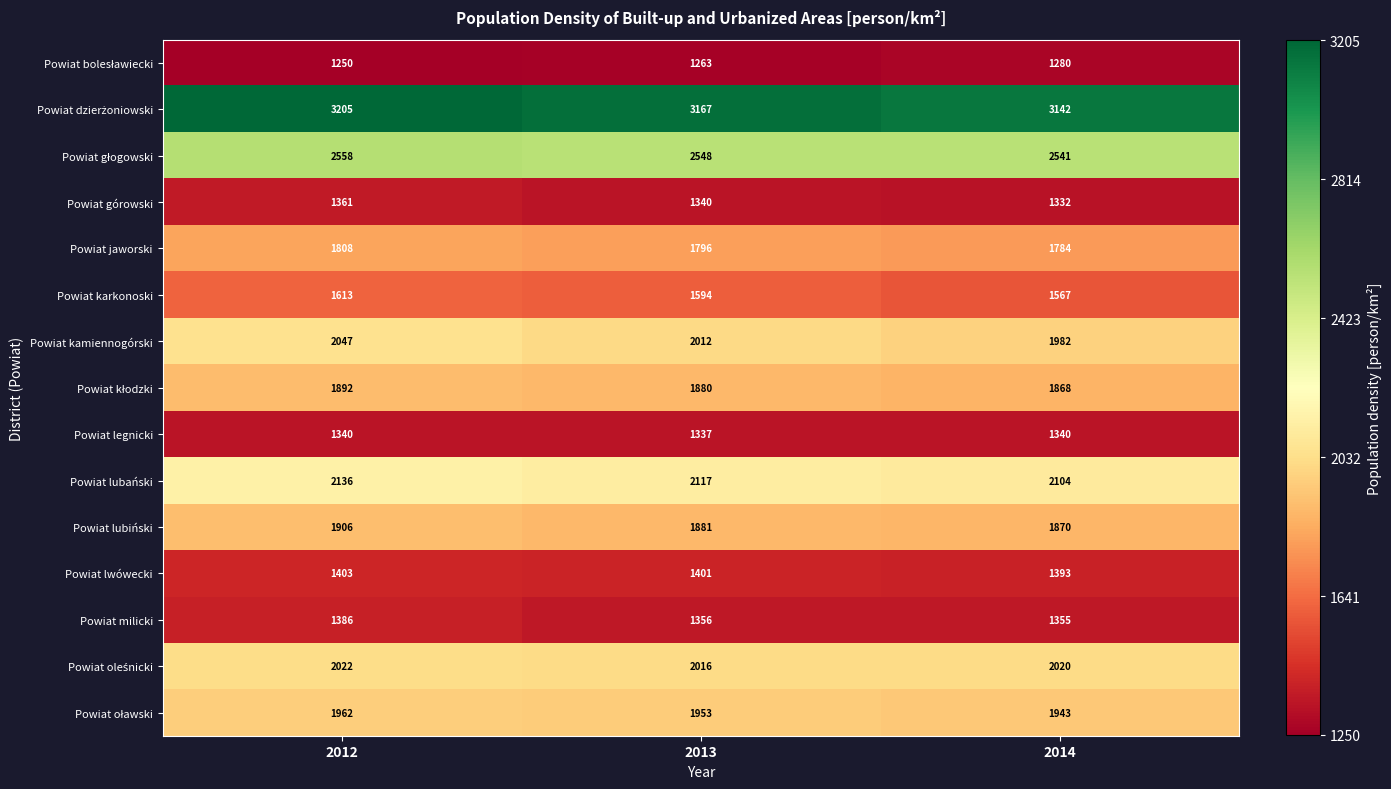

The Powiat karkonoski series shows 2347 at 2012. True or false?

False